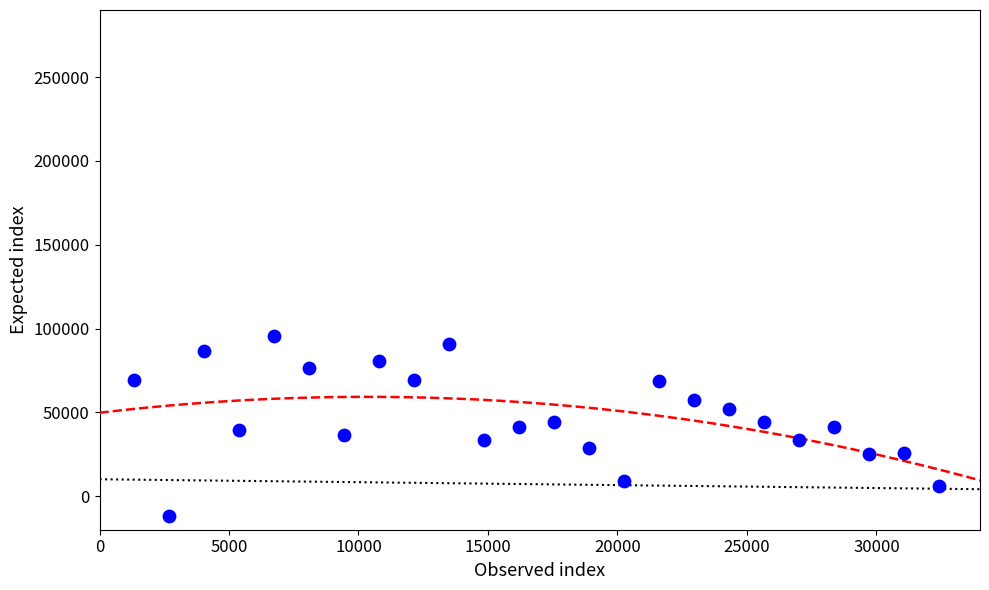

What is the range of Y values (max minus min)?

107822.8